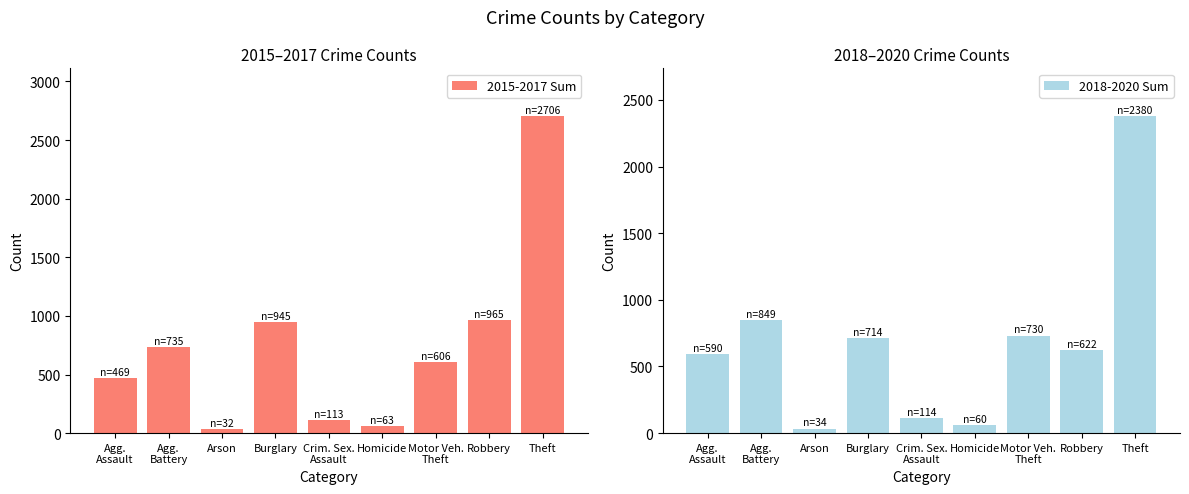

Rank the categories by 2018-2020 Sum value from lowest to highest.

Arson, Homicide, Crim. Sex.
Assault, Agg.
Assault, Robbery, Burglary, Motor Veh.
Theft, Agg.
Battery, Theft